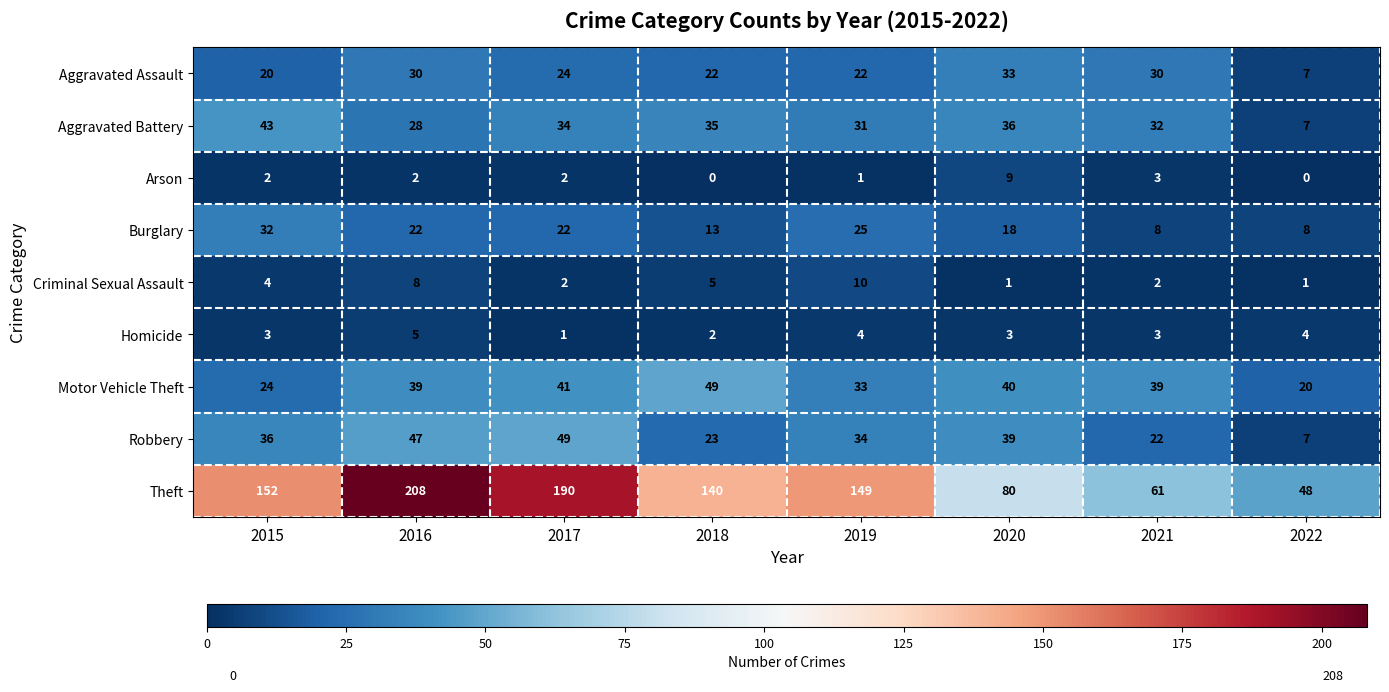

What is the sum of all Theft values?

1028